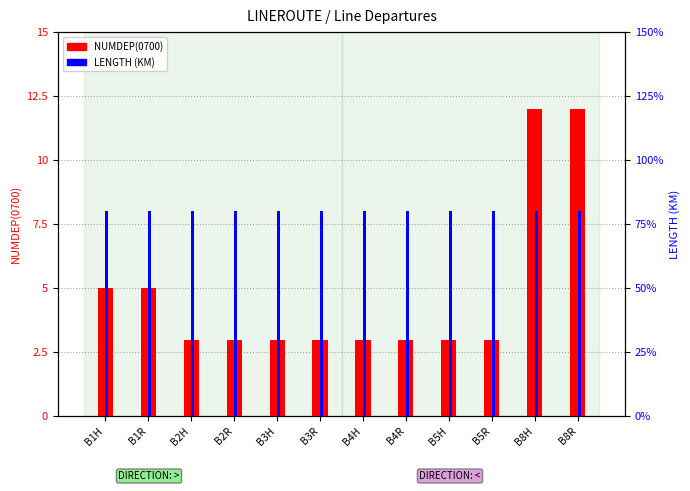

Between B3R and B4R, which is larger?

B3R